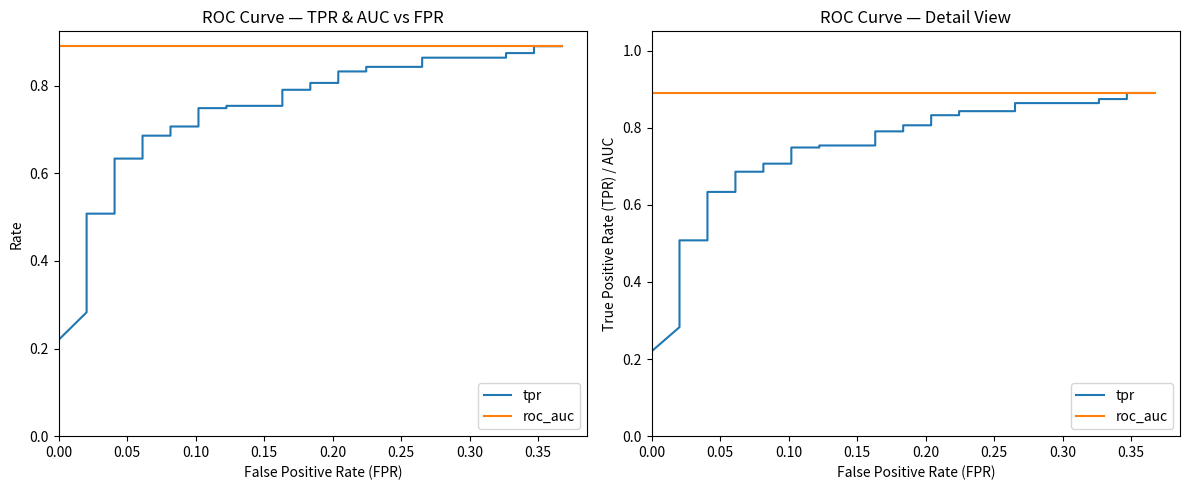

How many lines are shown in the chart?

2